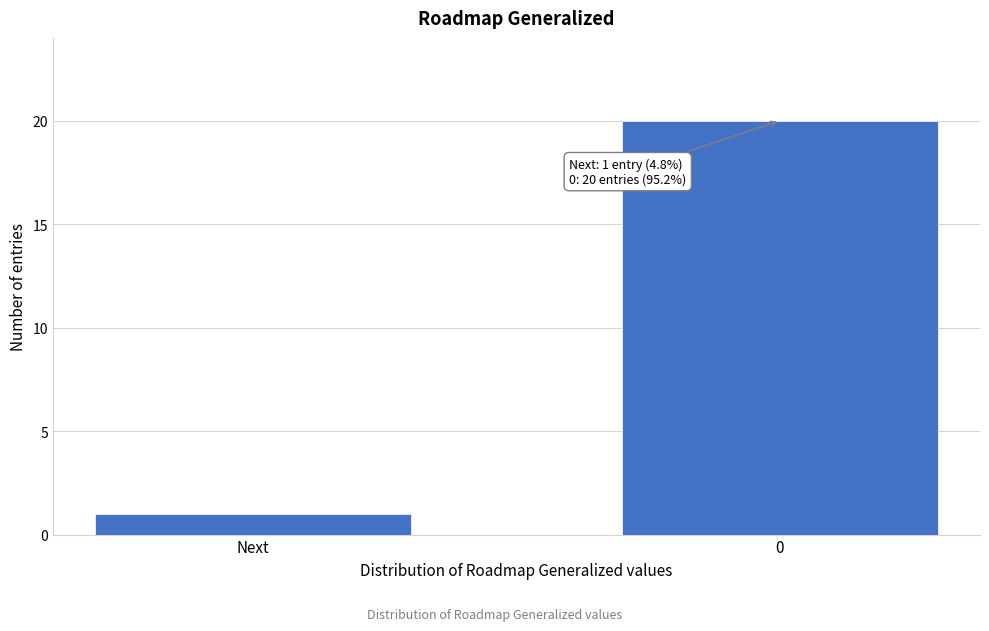

Reading left to right, extract all data points from this chart.

1	20